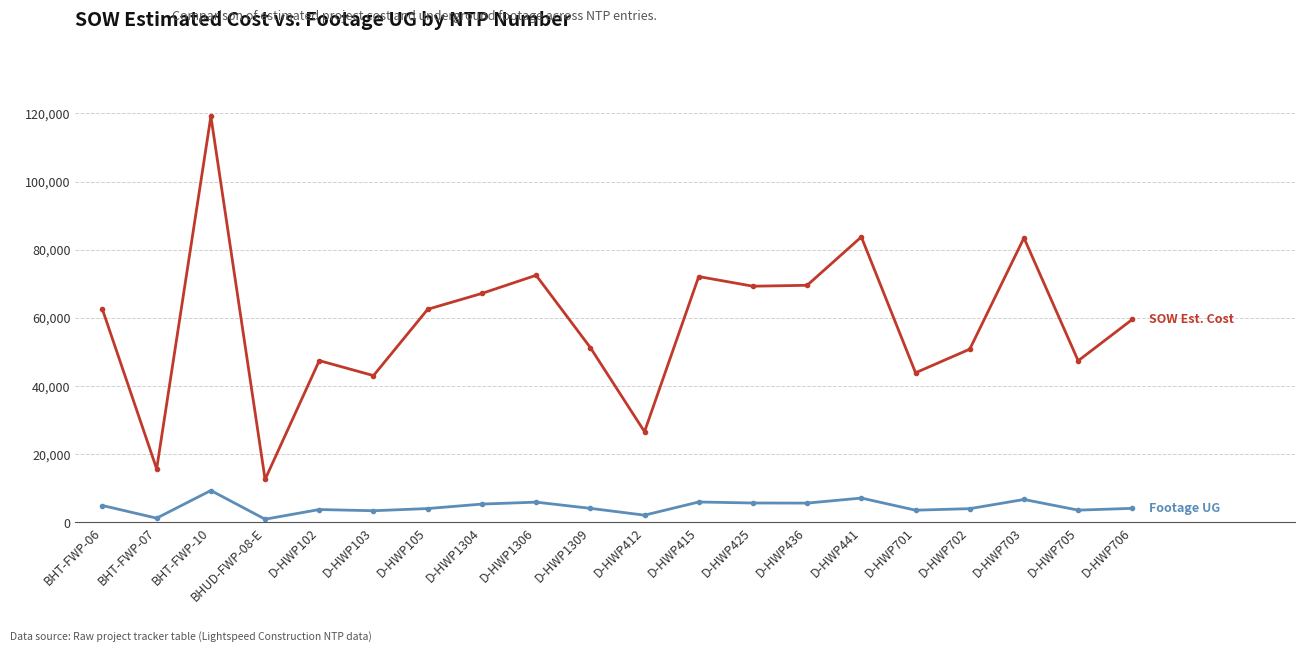

What is the total value across all series at D-HWP705?

51011.0